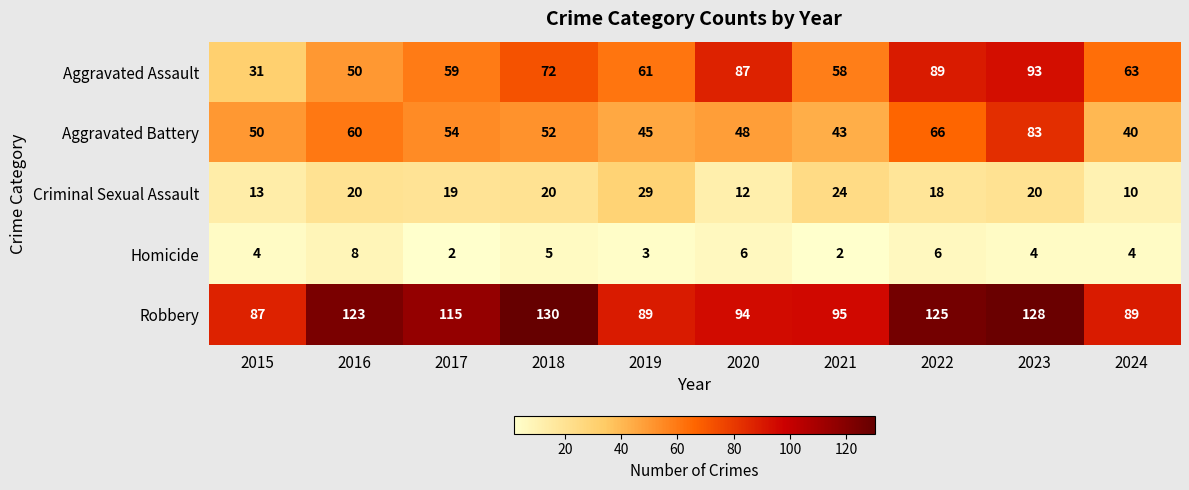

Which series has the widest spread of values?

Aggravated Assault